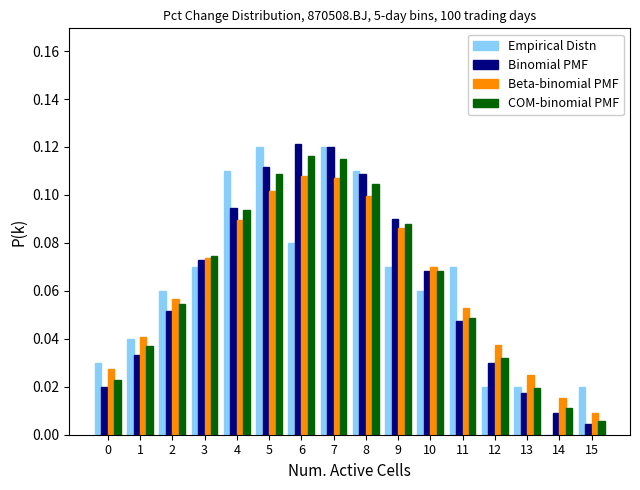

Is the value of COM-binomial PMF at 11 greater than the value of Empirical Distn at 14?

Yes